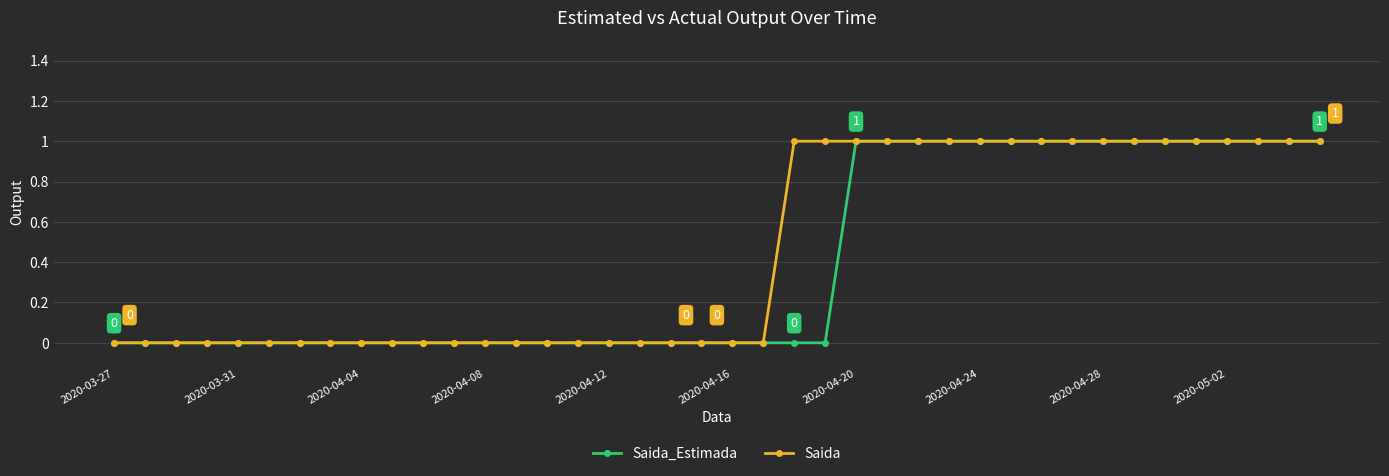

What is the value of the Saida_Estimada point at the 37th from the left?

1